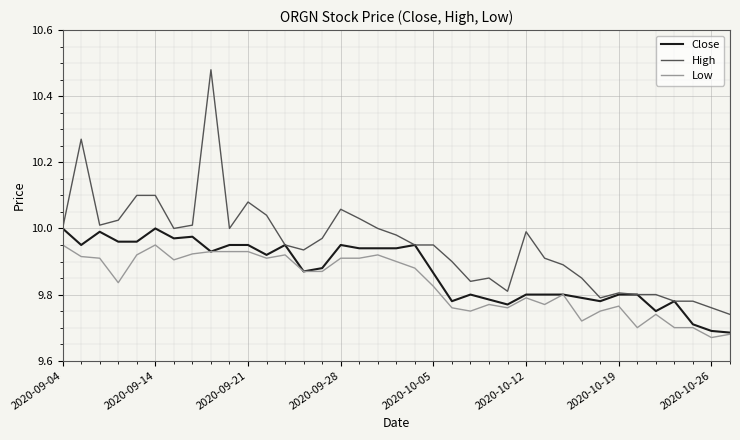

Which series has the largest total across all categories?

High